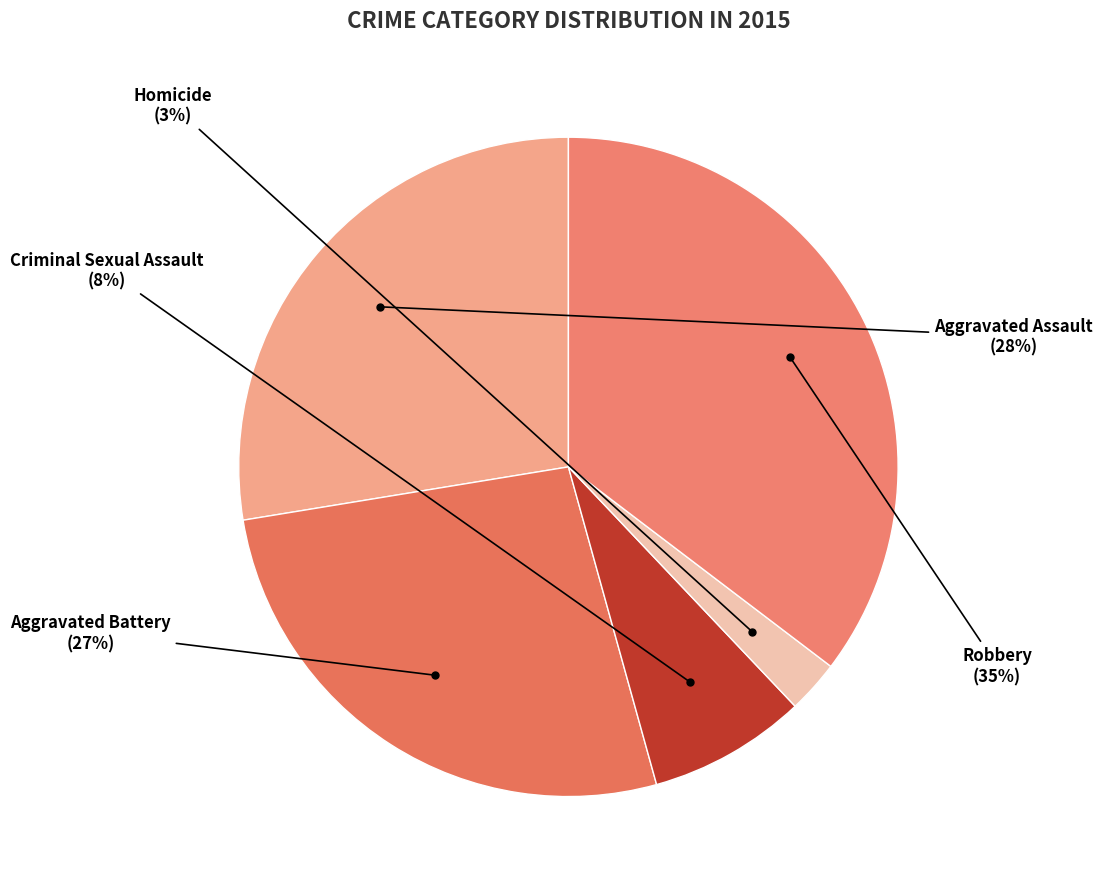

Is it true that Homicide is 3% of the pie?

True